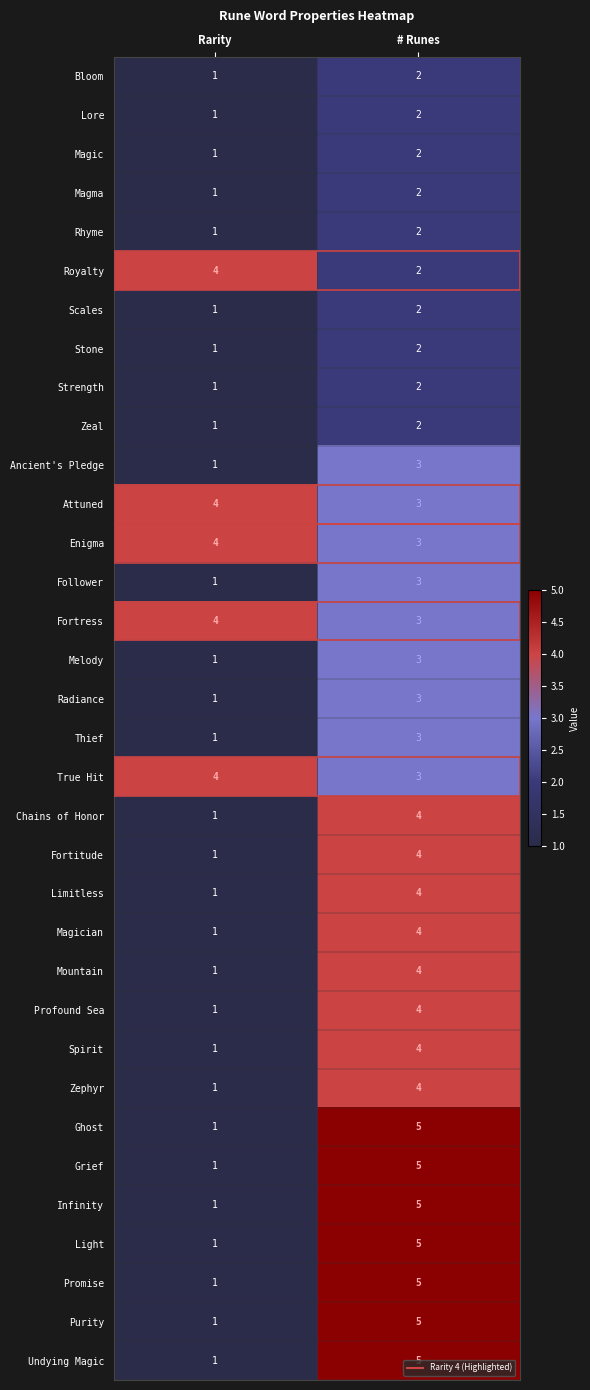

The Fortitude series shows 4 at # Runes. True or false?

True